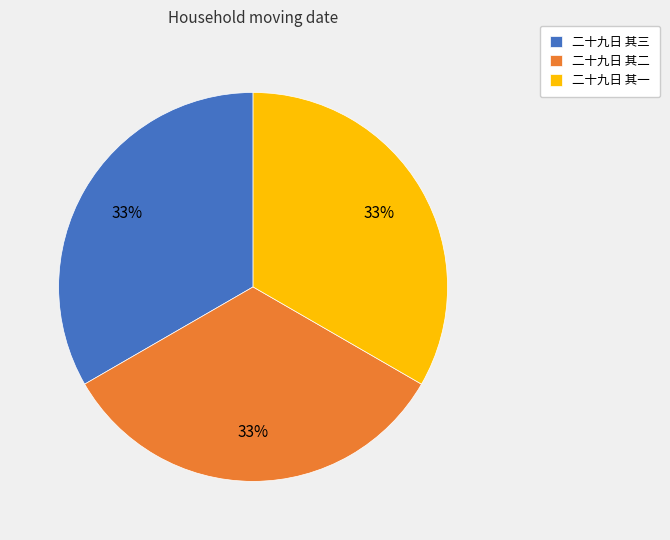

True or false: 二十九日 其二 accounts for 45% of the total.

False